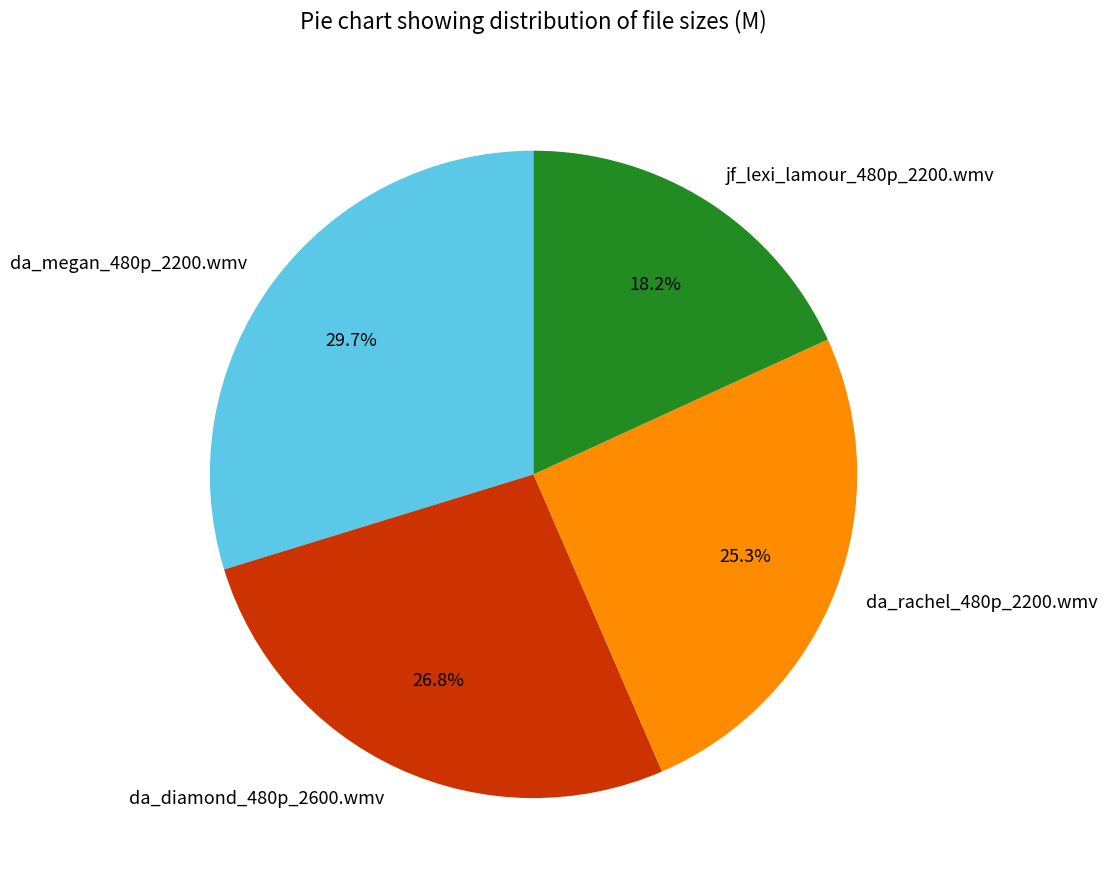

Is there any slice that represents more than half of the pie?

No